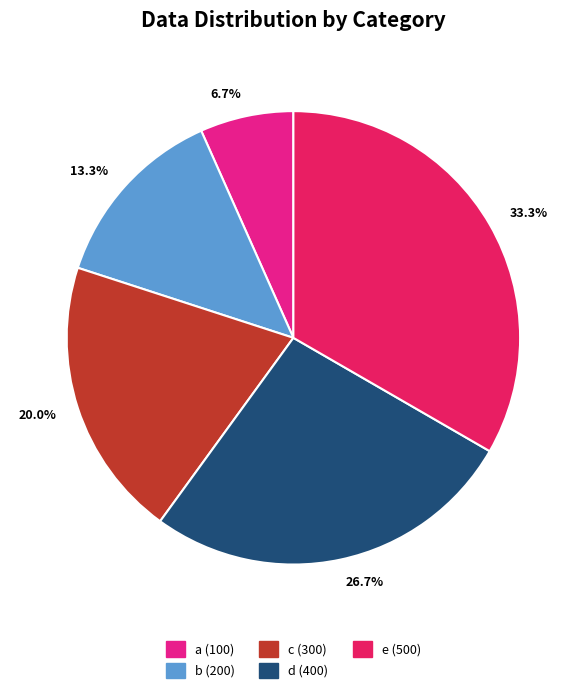

Is there any slice that represents more than half of the pie?

No